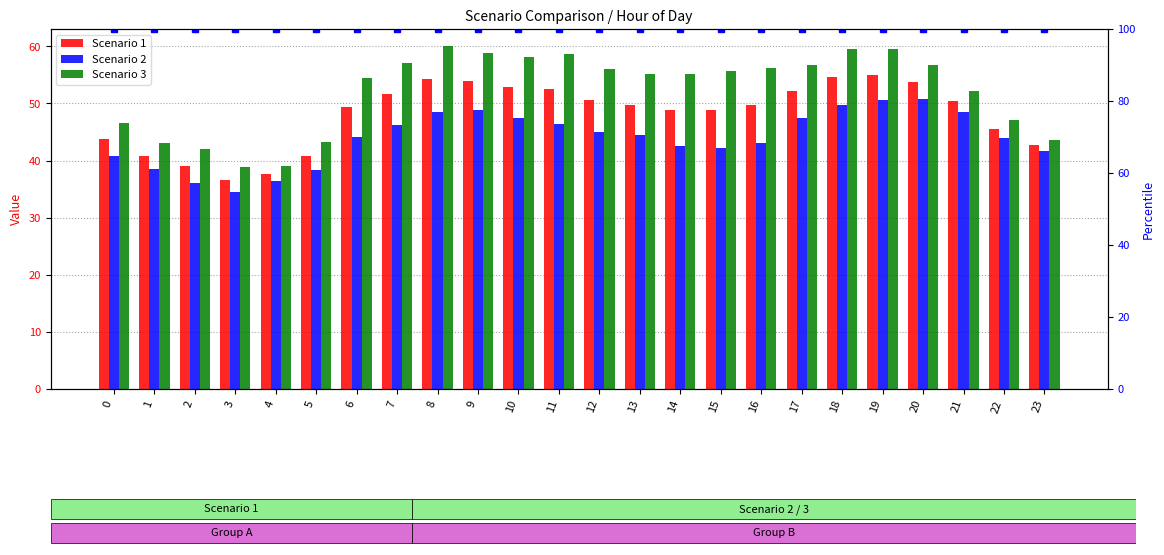

Reading left to right, extract all data points from this chart.

Scenario 1: 43.7	40.8	39.1	36.6	37.7	40.7	49.3	51.6	54.2	53.8	52.8	52.5	50.5	49.8	48.8	48.9	49.7	52.1	54.6	55.0	53.8	50.4	45.5	42.7
Scenario 2: 40.8	38.5	36.0	34.4	36.3	38.3	44.2	46.2	48.5	48.8	47.4	46.4	45.0	44.5	42.5	42.2	43.1	47.5	49.7	50.5	50.8	48.5	44.0	41.7
Scenario 3: 46.6	43.0	42.1	38.8	39.1	43.2	54.4	57.0	60.0	58.9	58.2	58.7	56.0	55.1	55.1	55.6	56.3	56.8	59.5	59.6	56.8	52.2	47.0	43.7
100th percentile: 100.0	100.0	100.0	100.0	100.0	100.0	100.0	100.0	100.0	100.0	100.0	100.0	100.0	100.0	100.0	100.0	100.0	100.0	100.0	100.0	100.0	100.0	100.0	100.0